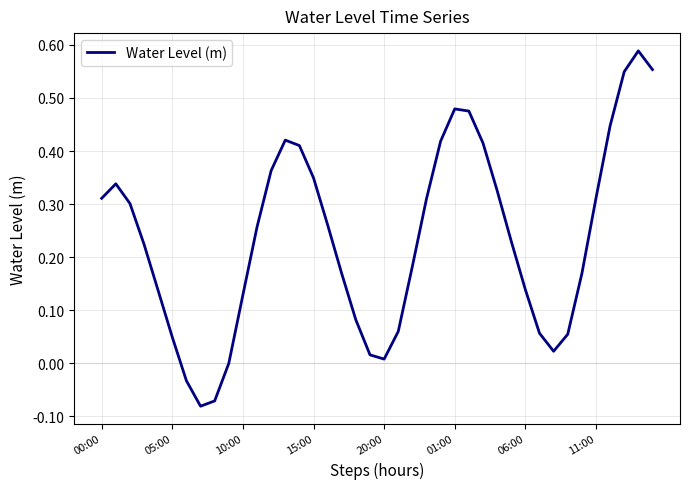

What is the difference between the maximum and minimum values?

0.7